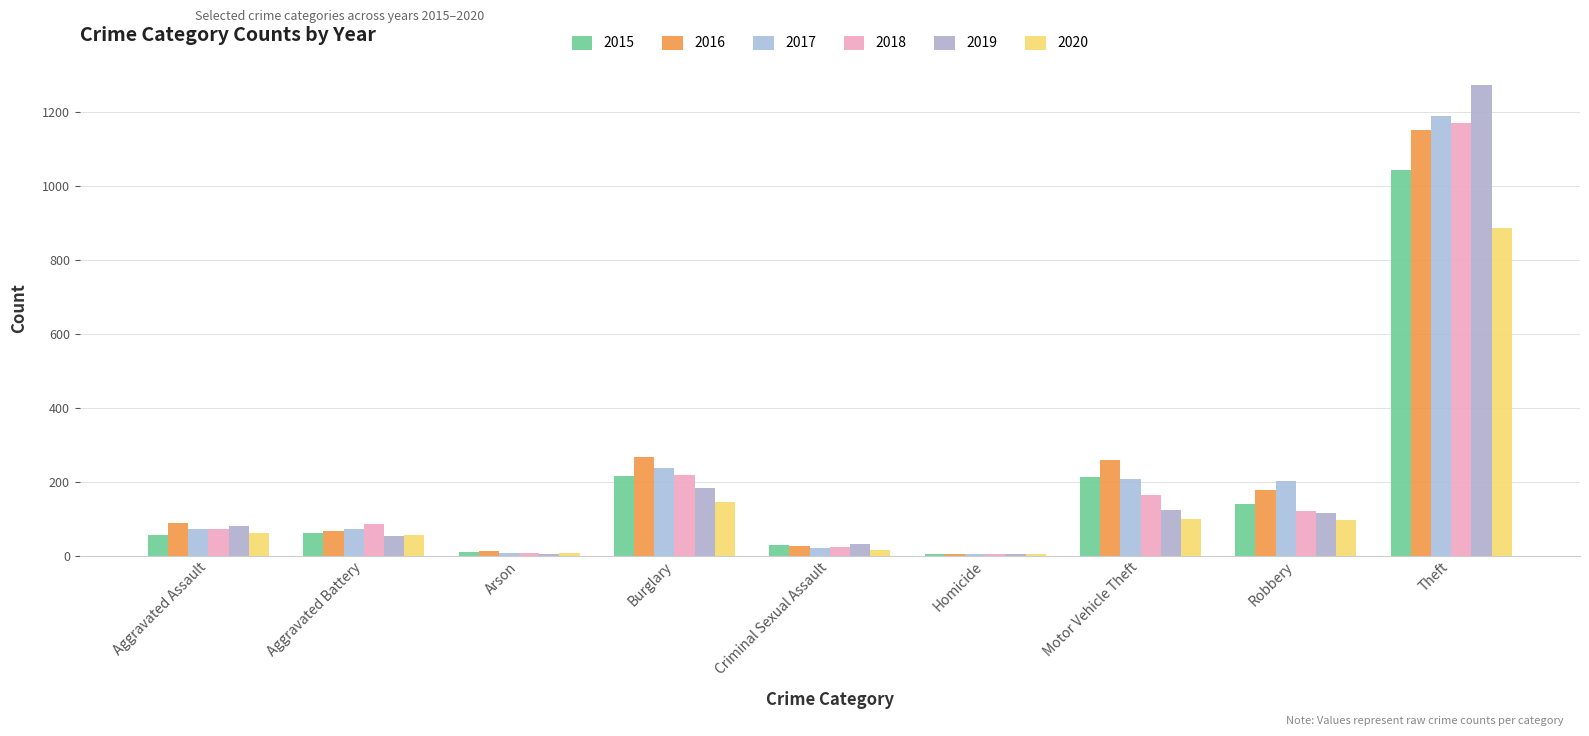

Reading left to right, what are all the values shown in this chart?

2015: 56	60	10	216	29	5	212	139	1041
2016: 88	66	12	266	26	4	259	178	1151
2017: 72	71	7	237	22	4	208	202	1188
2018: 72	86	7	218	24	4	163	121	1170
2019: 80	53	5	182	31	4	123	116	1272
2020: 62	57	7	146	16	5	99	97	884